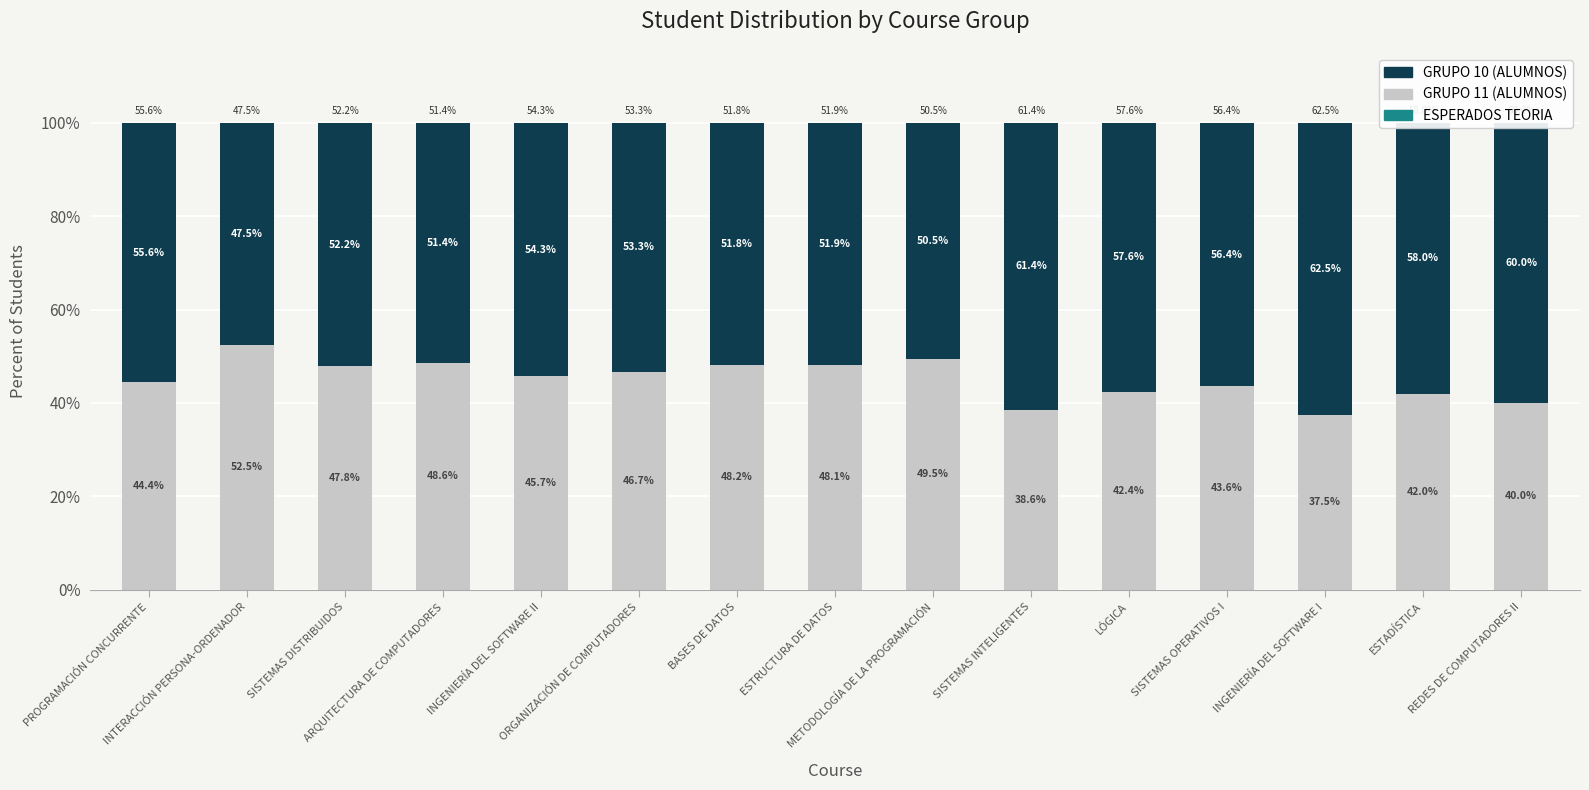

Count the number of data series in this chart.

3